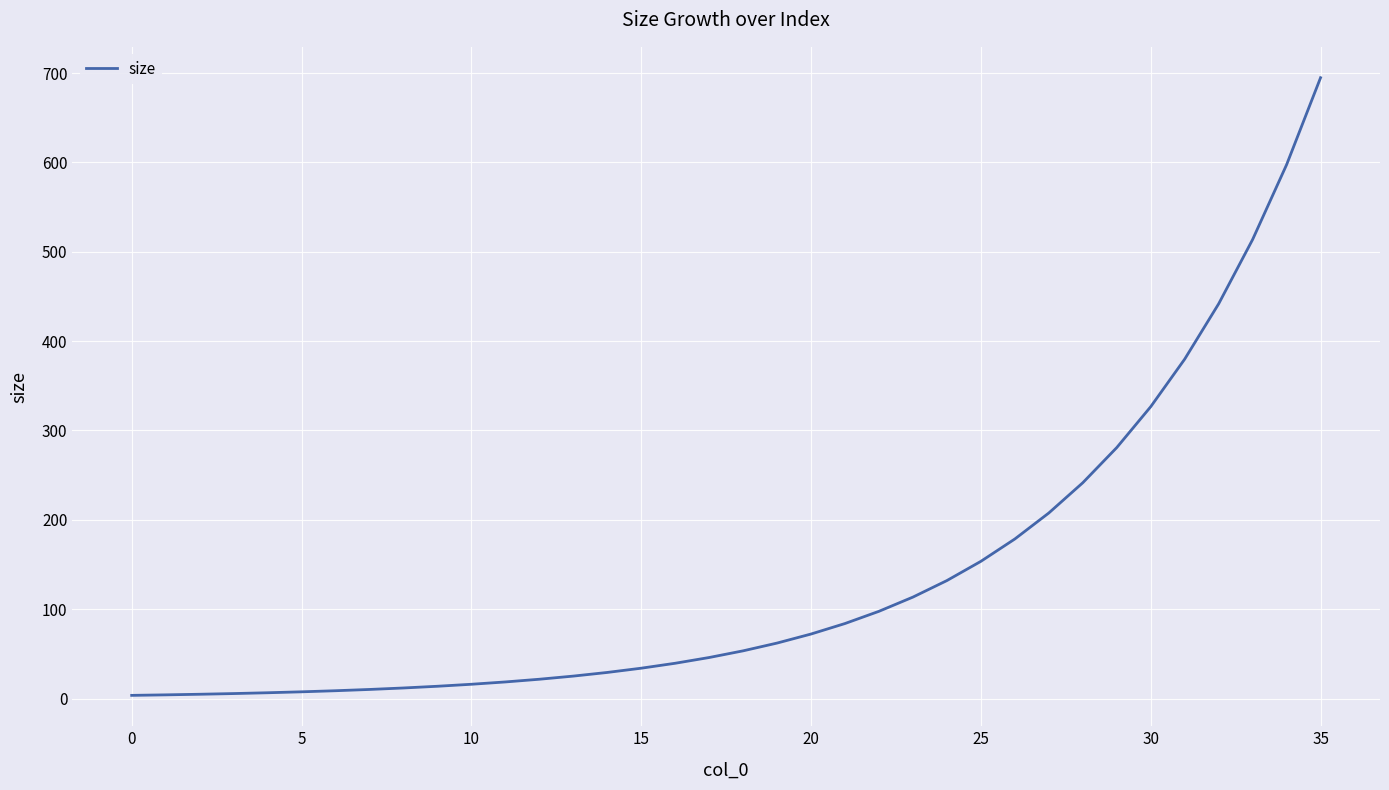

What is the maximum value shown in the chart?

694.7